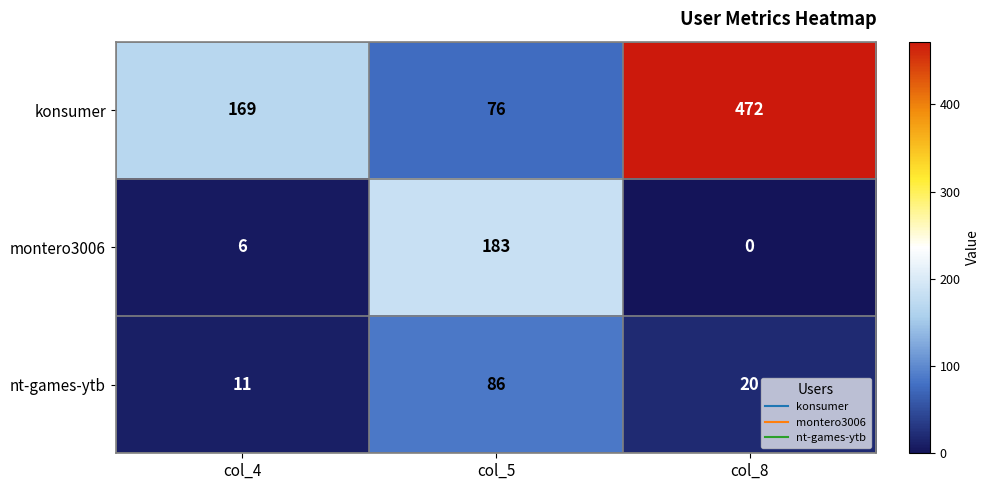

What is the sum of all montero3006 values?

189